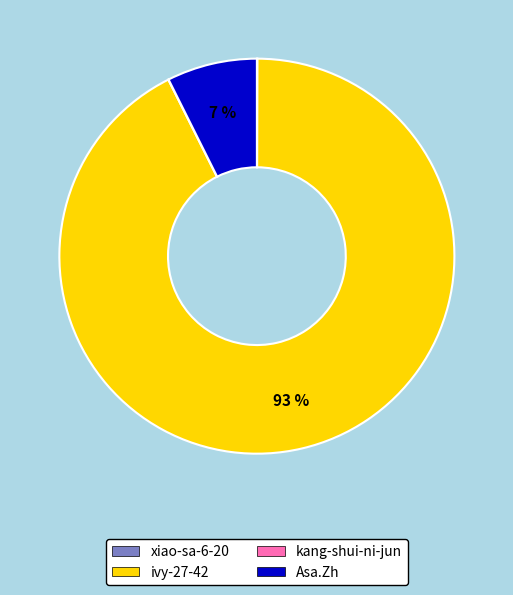

To the nearest percent, what is the difference between the largest and smallest slice percentages?

93%